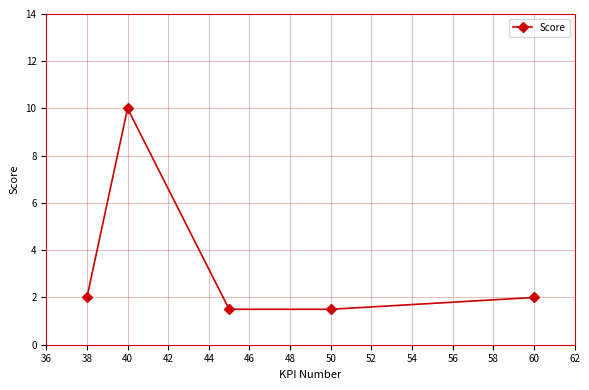

What is the average value?

3.4